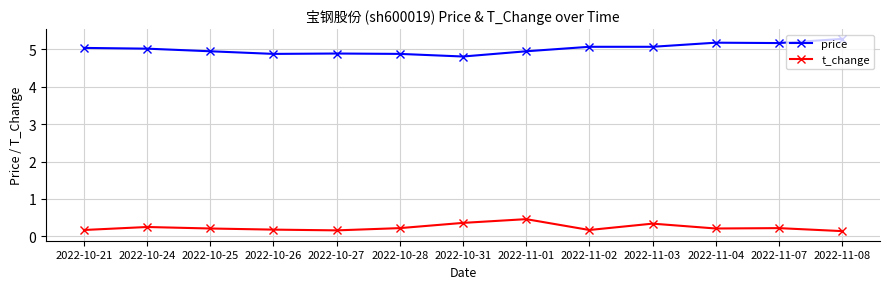

Is this an area chart (filled region under the line)?

No